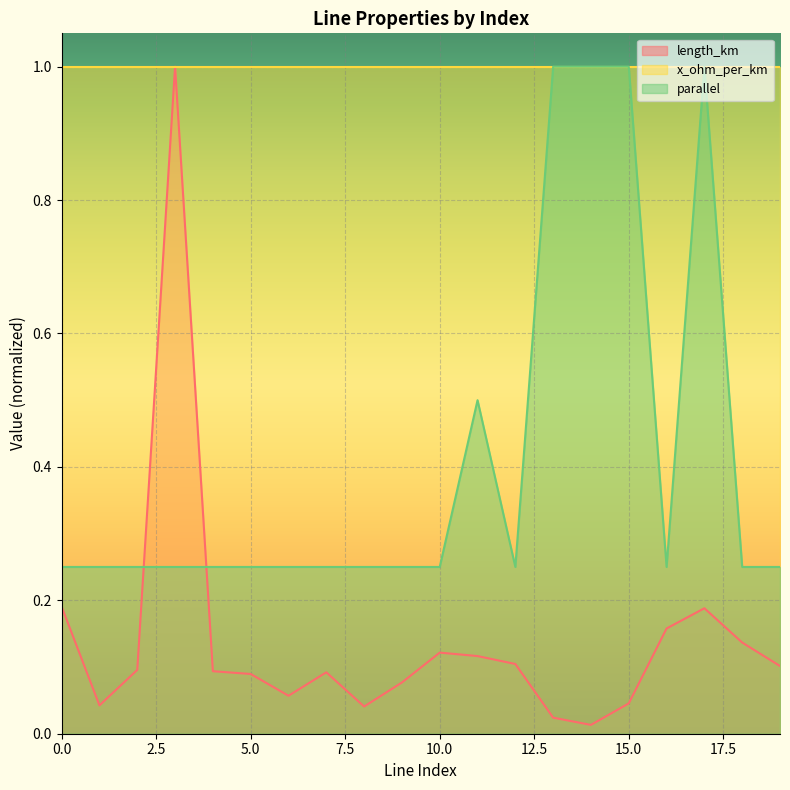

Which series has the largest total across all categories?

x_ohm_per_km